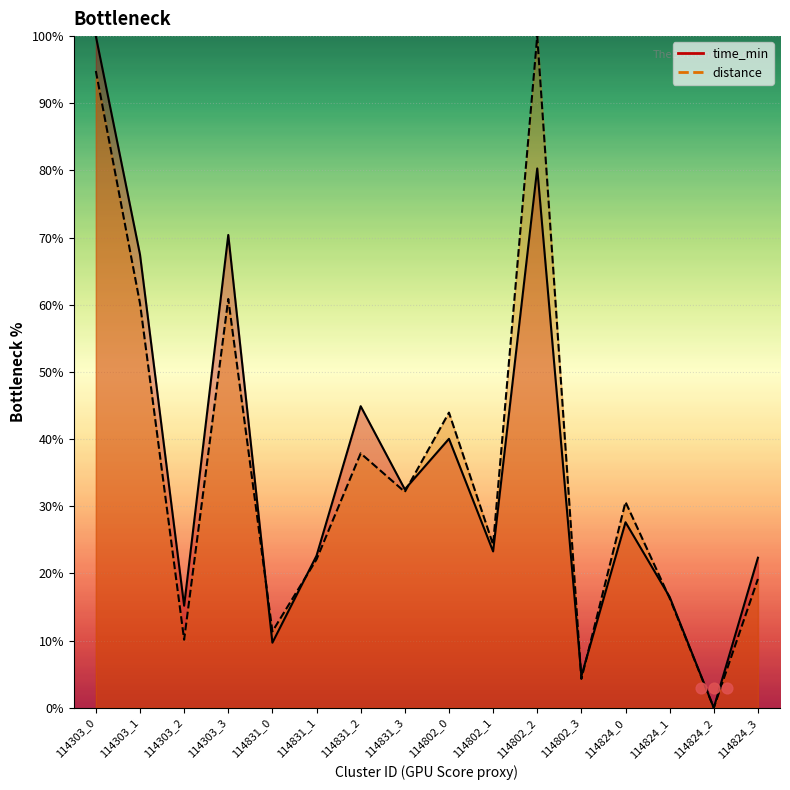

Which series has the widest spread of Y values?

time_min